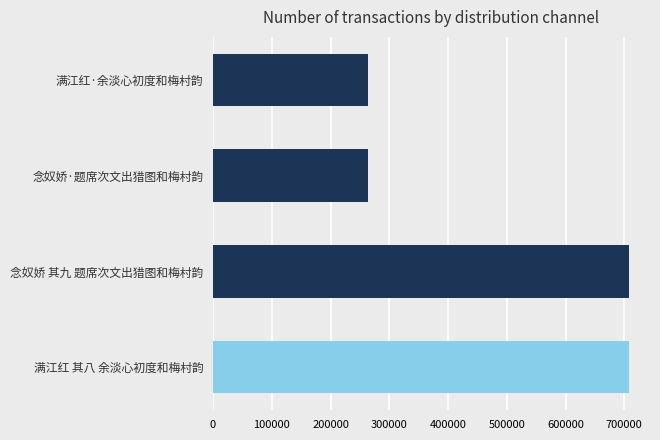

Which has a higher value, 满江红·余淡心初度和梅村韵 or 满江红 其八 余淡心初度和梅村韵?

满江红 其八 余淡心初度和梅村韵